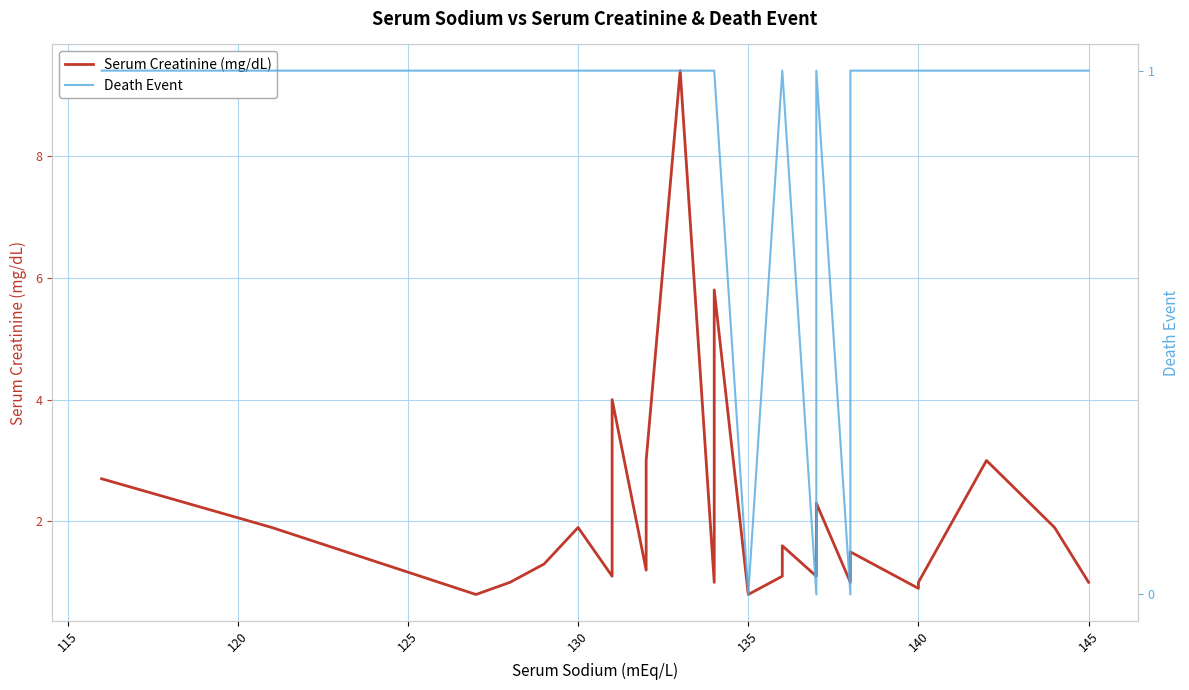

Which series has the widest spread of values?

Serum Creatinine (mg/dL)